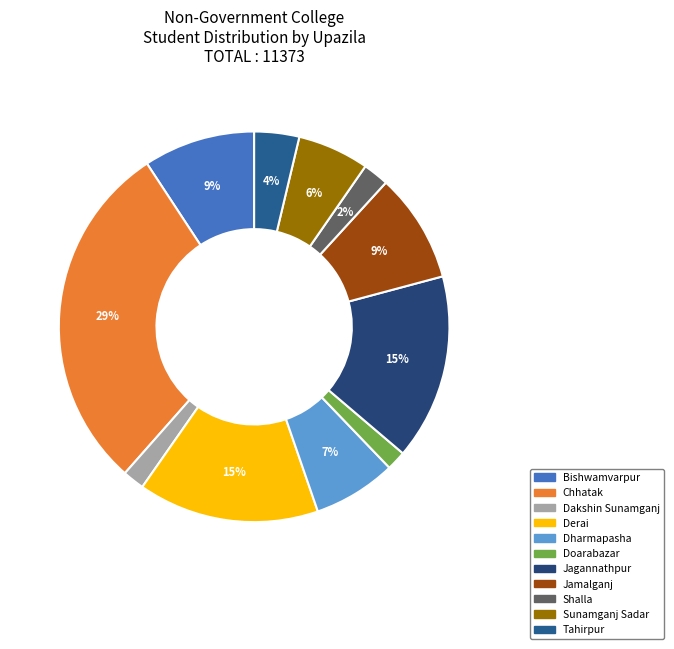

To the nearest percent, what portion does Sunamganj Sadar represent?

6%